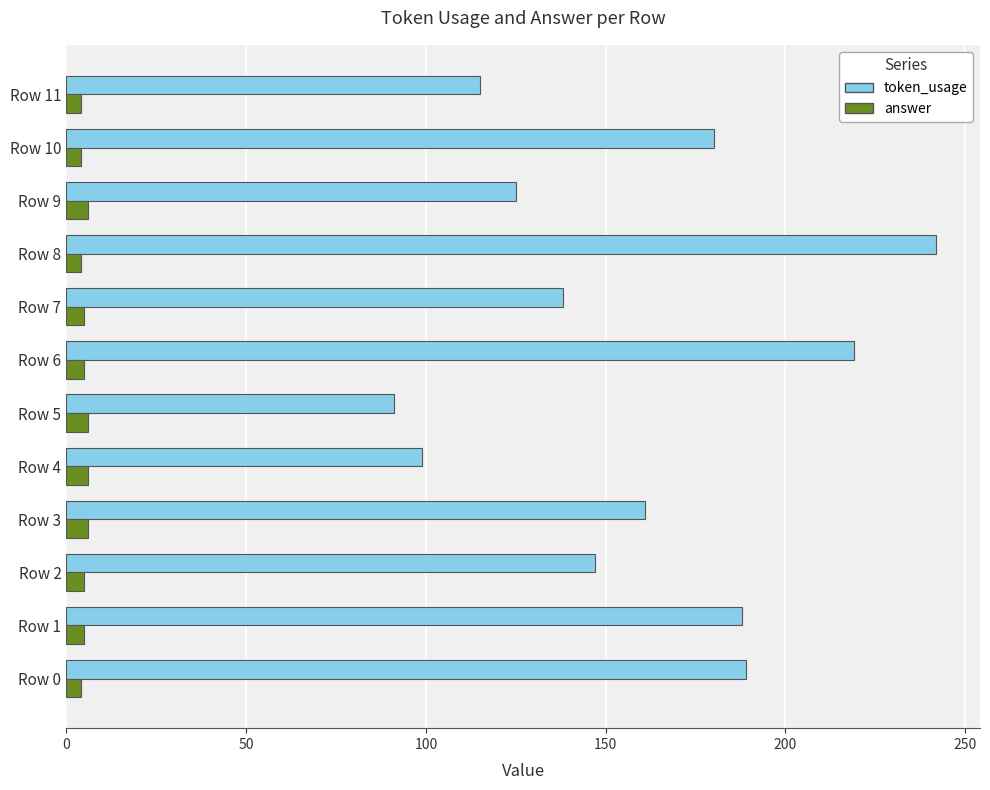

Rank the series at Row 9 from highest to lowest value.

token_usage, answer